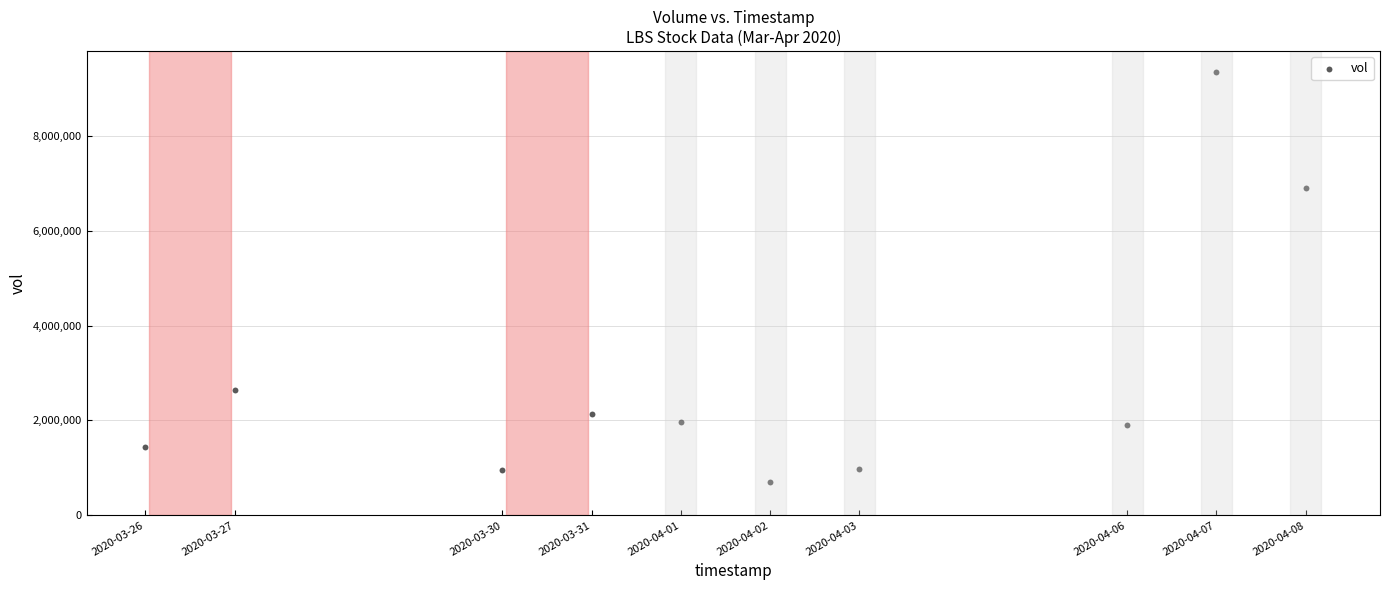

What Y value in the scatter plot is closest to 5026550?

6898700